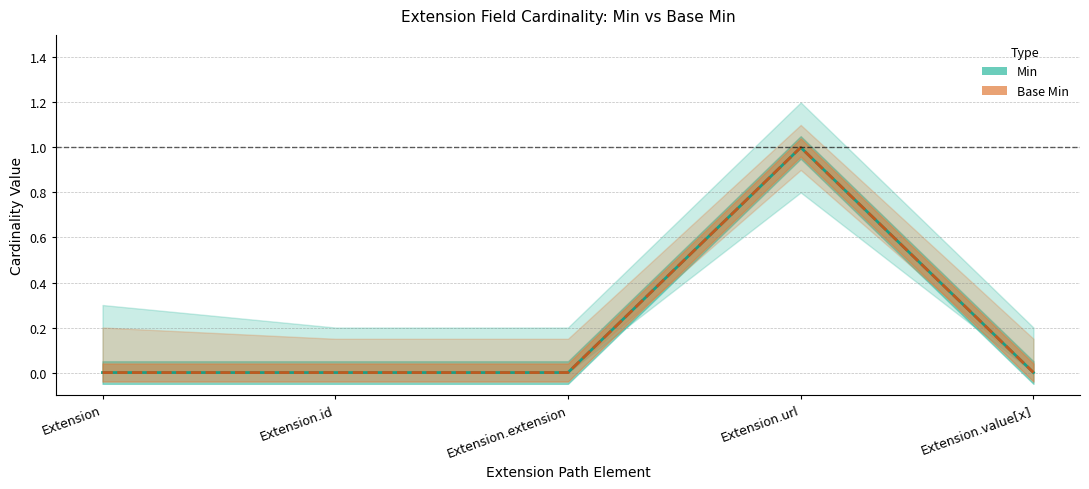

Which series has the largest range (max minus min)?

Min